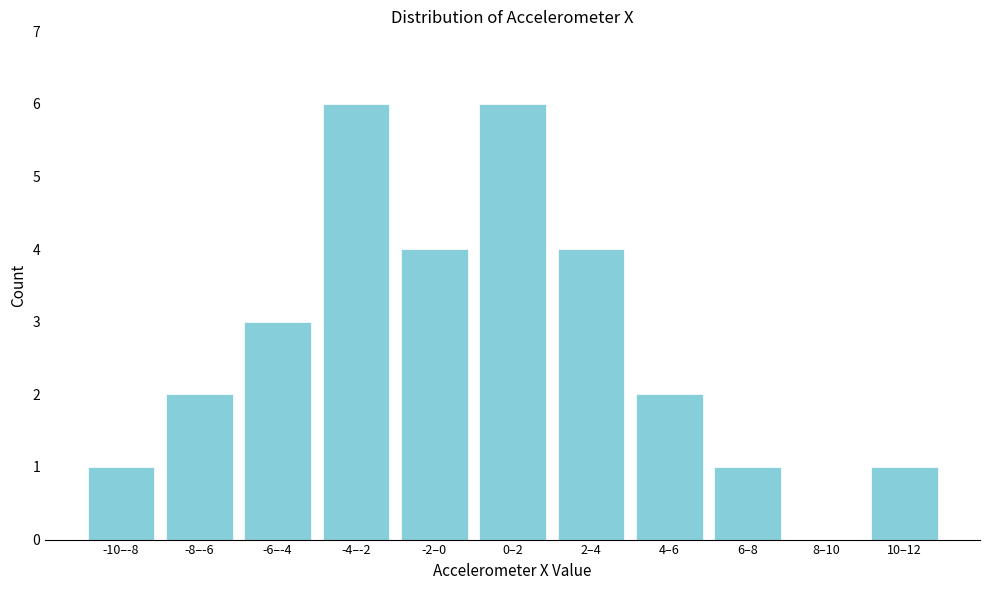

Reading left to right, what are all the values shown in this chart?

-10–-8=1	-8–-6=2	-6–-4=3	-4–-2=6	-2–0=4	0–2=6	2–4=4	4–6=2	6–8=1	8–10=0	10–12=1